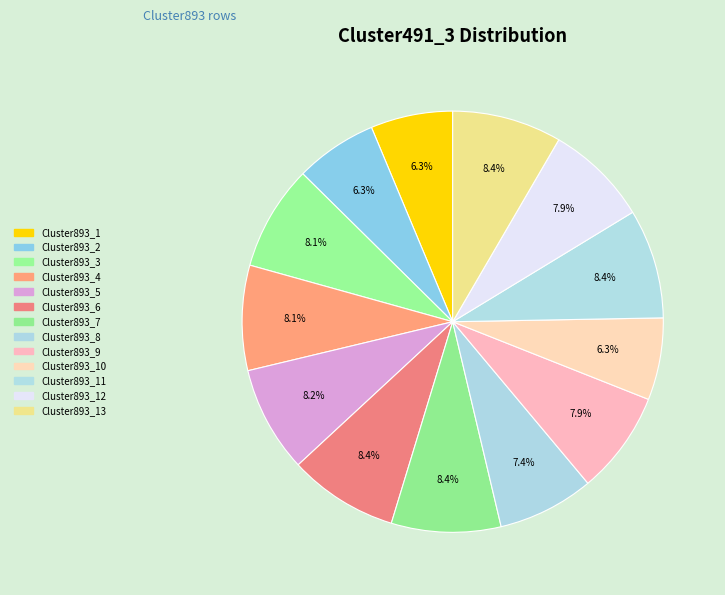

To the nearest percent, what is the average slice percentage?

8%